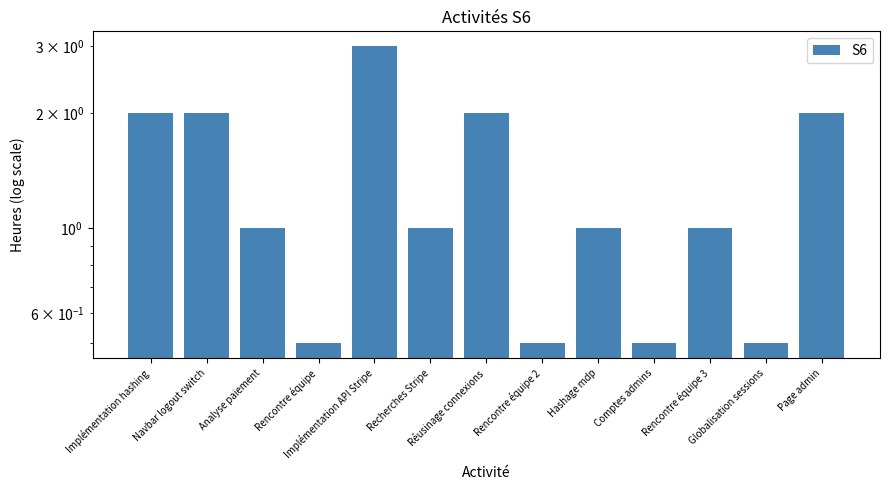

True or false: the data shows 0.8 at Globalisation sessions.

False